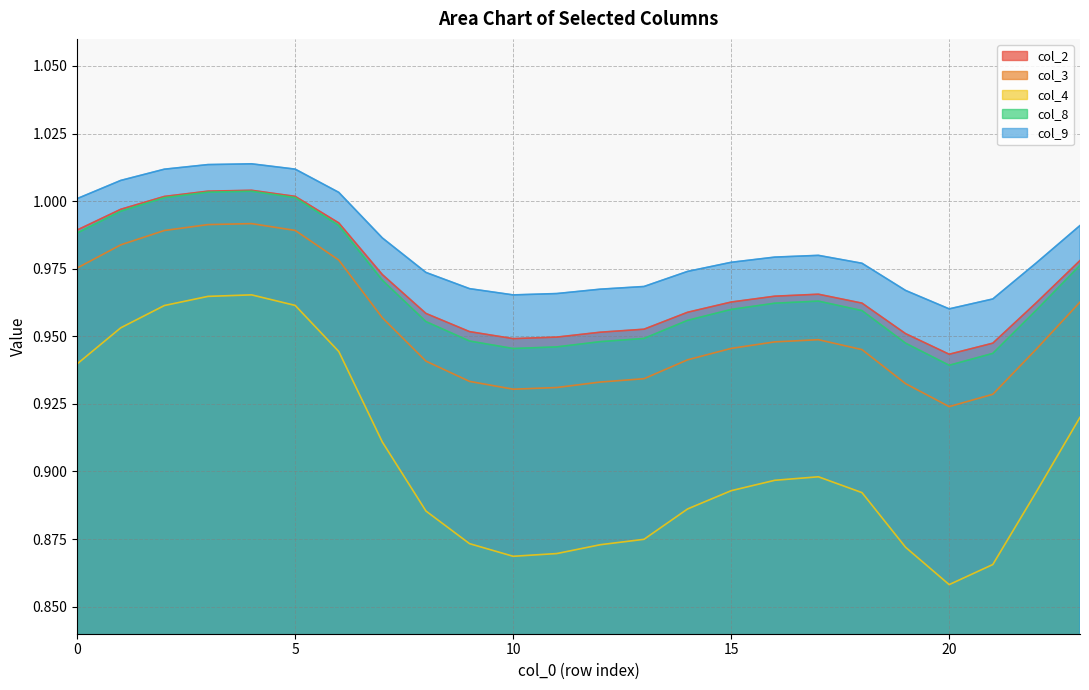

Reading left to right, extract all data points from this chart.

col_2: 0=1.0	1=1.0	2=1.0	3=1.0	4=1.0	5=1.0	6=1.0	7=1.0	8=1.0	9=1.0	10=0.9	11=0.9	12=1.0	13=1.0	14=1.0	15=1.0	16=1.0	17=1.0	18=1.0	19=1.0	20=0.9	21=0.9	22=1.0	23=1.0
col_3: 0=1.0	1=1.0	2=1.0	3=1.0	4=1.0	5=1.0	6=1.0	7=1.0	8=0.9	9=0.9	10=0.9	11=0.9	12=0.9	13=0.9	14=0.9	15=0.9	16=0.9	17=0.9	18=0.9	19=0.9	20=0.9	21=0.9	22=0.9	23=1.0
col_4: 0=0.9	1=1.0	2=1.0	3=1.0	4=1.0	5=1.0	6=0.9	7=0.9	8=0.9	9=0.9	10=0.9	11=0.9	12=0.9	13=0.9	14=0.9	15=0.9	16=0.9	17=0.9	18=0.9	19=0.9	20=0.9	21=0.9	22=0.9	23=0.9
col_8: 0=1.0	1=1.0	2=1.0	3=1.0	4=1.0	5=1.0	6=1.0	7=1.0	8=1.0	9=0.9	10=0.9	11=0.9	12=0.9	13=0.9	14=1.0	15=1.0	16=1.0	17=1.0	18=1.0	19=0.9	20=0.9	21=0.9	22=1.0	23=1.0
col_9: 0=1.0	1=1.0	2=1.0	3=1.0	4=1.0	5=1.0	6=1.0	7=1.0	8=1.0	9=1.0	10=1.0	11=1.0	12=1.0	13=1.0	14=1.0	15=1.0	16=1.0	17=1.0	18=1.0	19=1.0	20=1.0	21=1.0	22=1.0	23=1.0